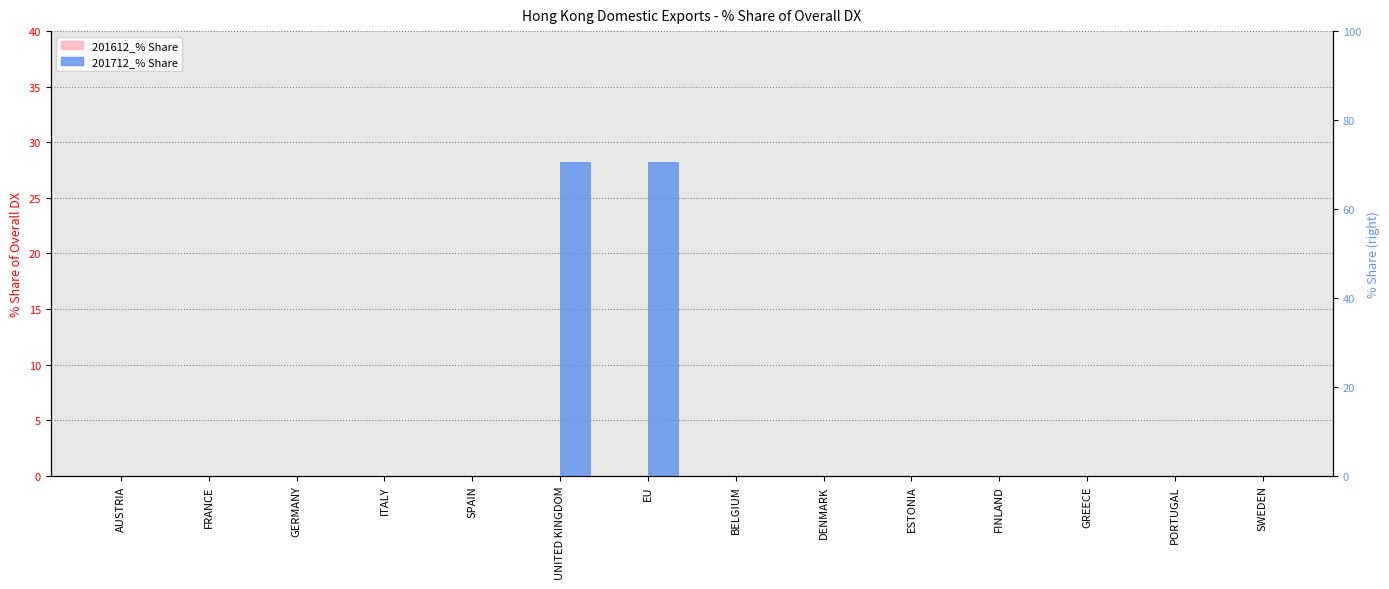

What position from the left is SPAIN?

5